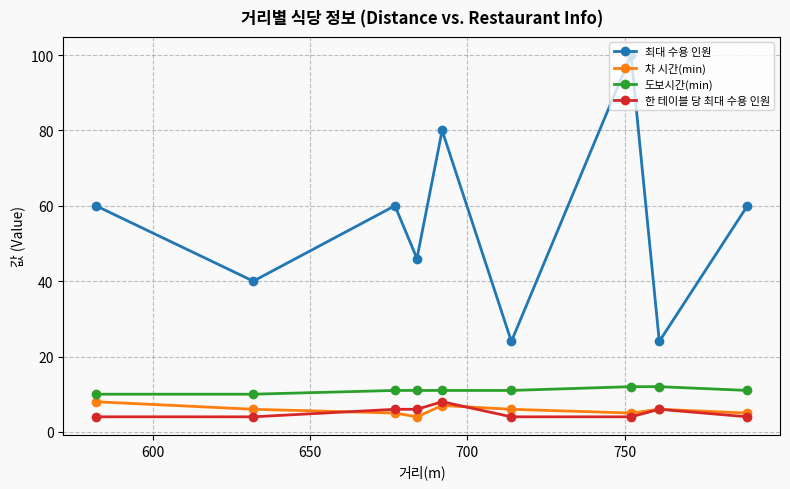

Which series has the largest range (max minus min)?

최대 수용 인원